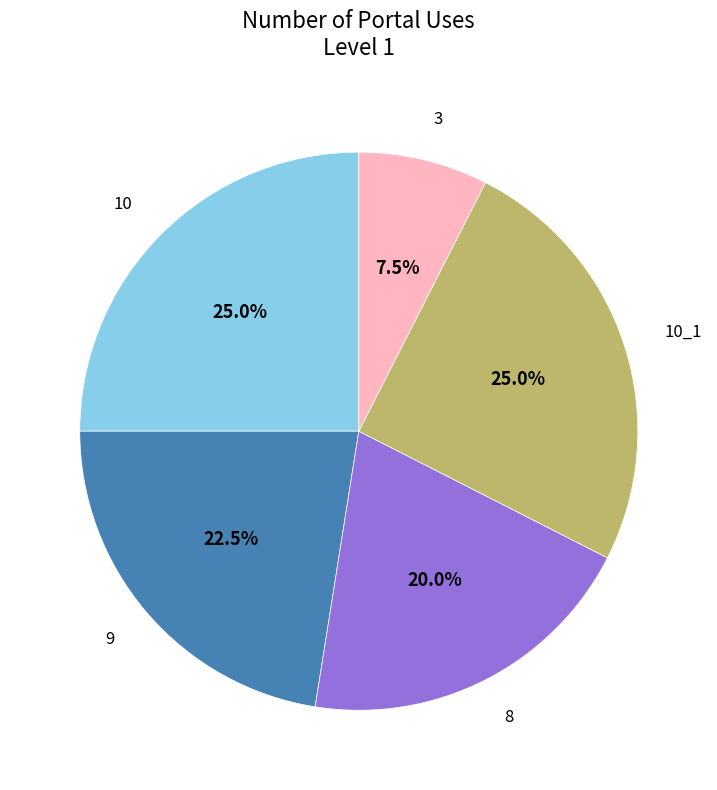

Approximately how many times larger is the value at 10 compared to 3?

3.3